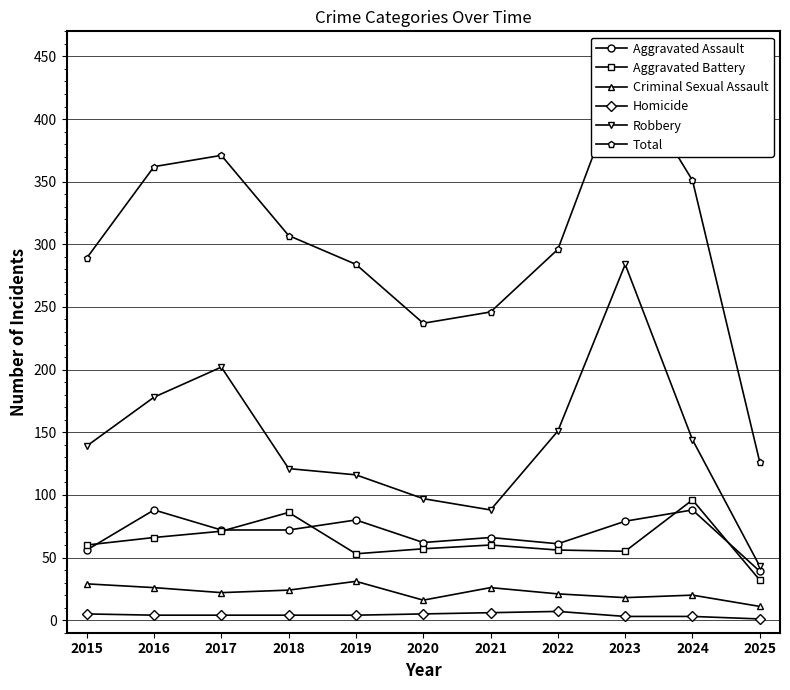

List the labels in order of Aggravated Assault value, largest first.

2016, 2024, 2019, 2023, 2017, 2018, 2021, 2020, 2022, 2015, 2025